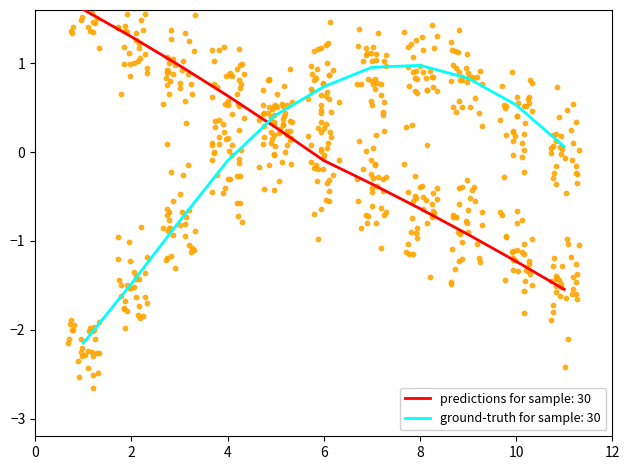

Is the value of ground-truth for sample: 30 at 10 greater than the value of predictions for sample: 30 at 6?

Yes